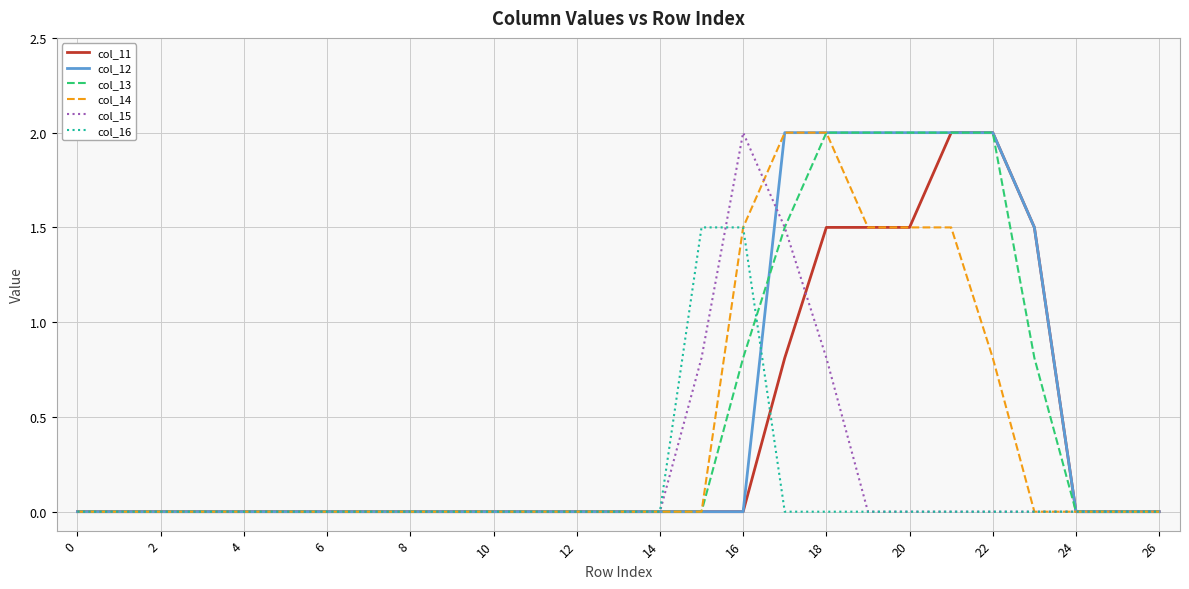

What is the highest value of the col_15 series?

2.0